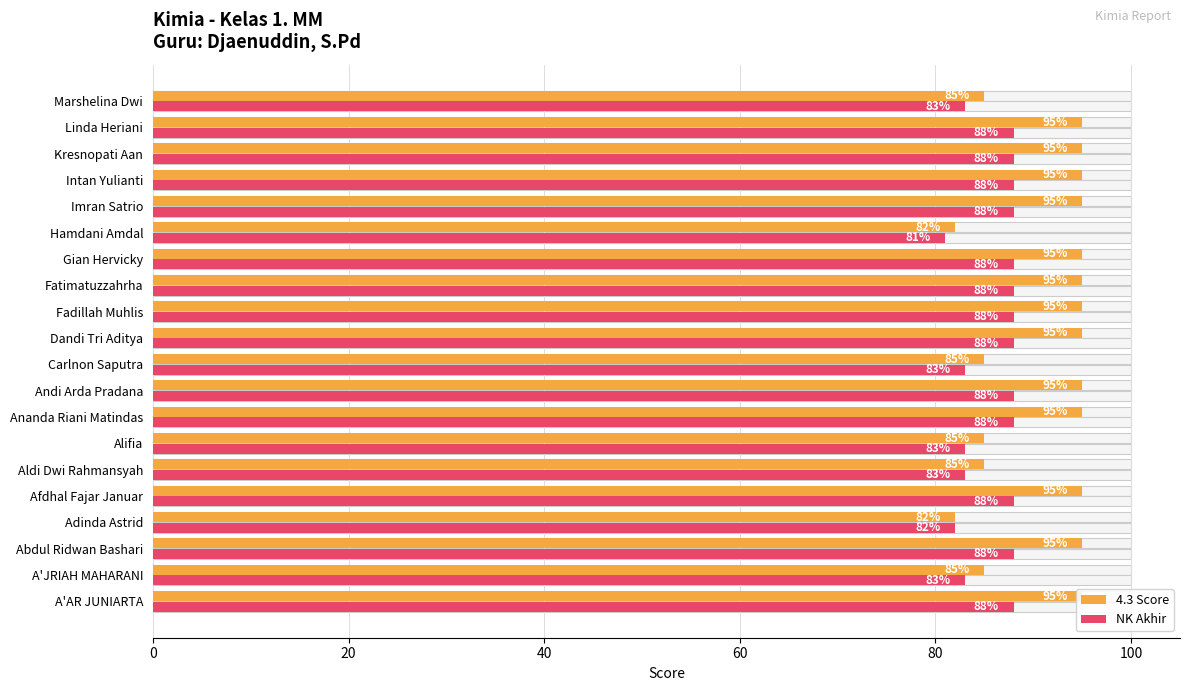

What position from the right is A'AR JUNIARTA?

20